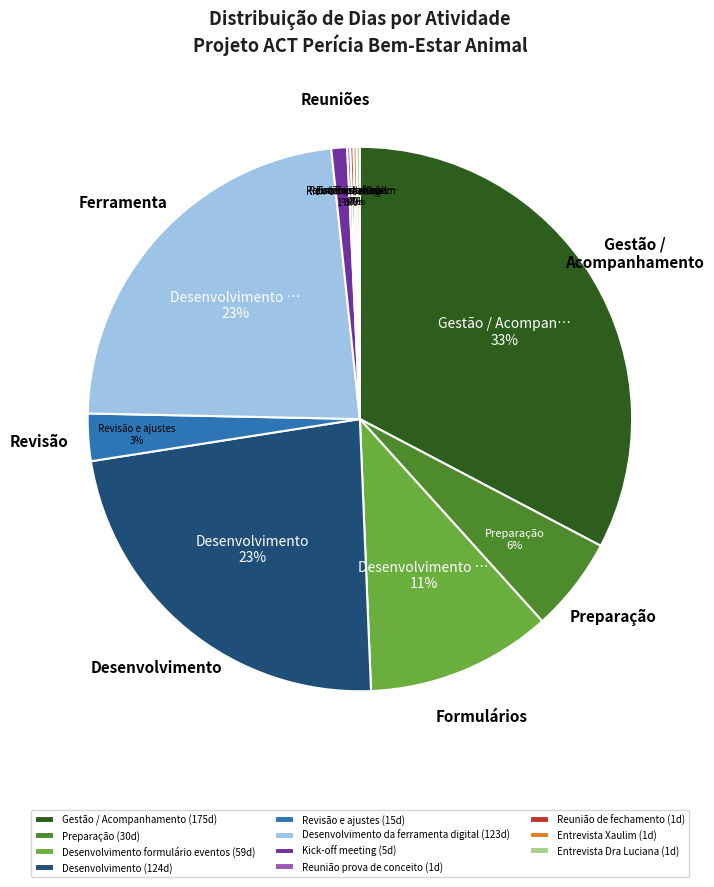

Is it true that Preparação (30d) is 6% of the pie?

True